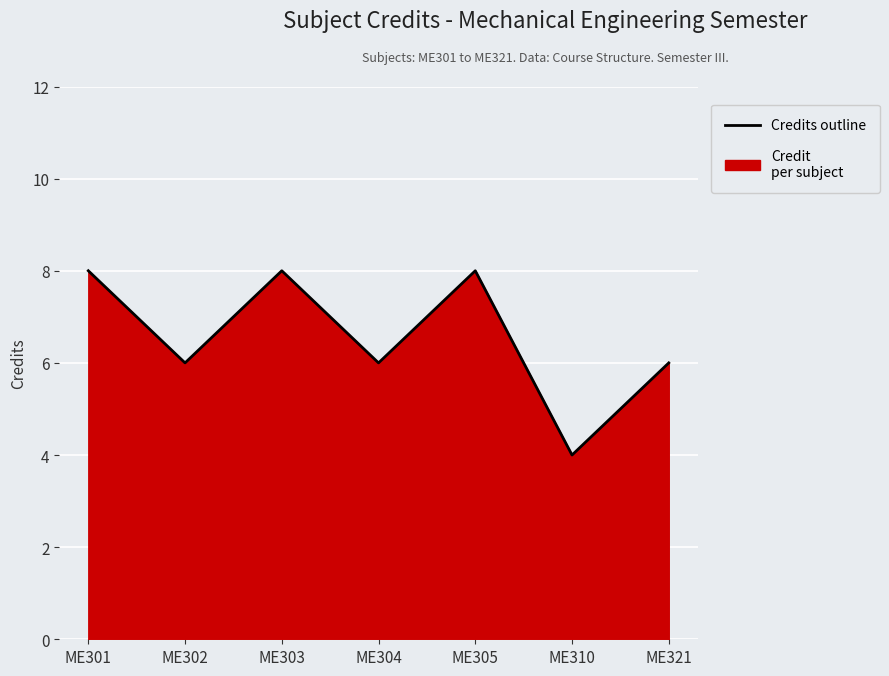

Does the chart display data point markers on the line(s)?

No